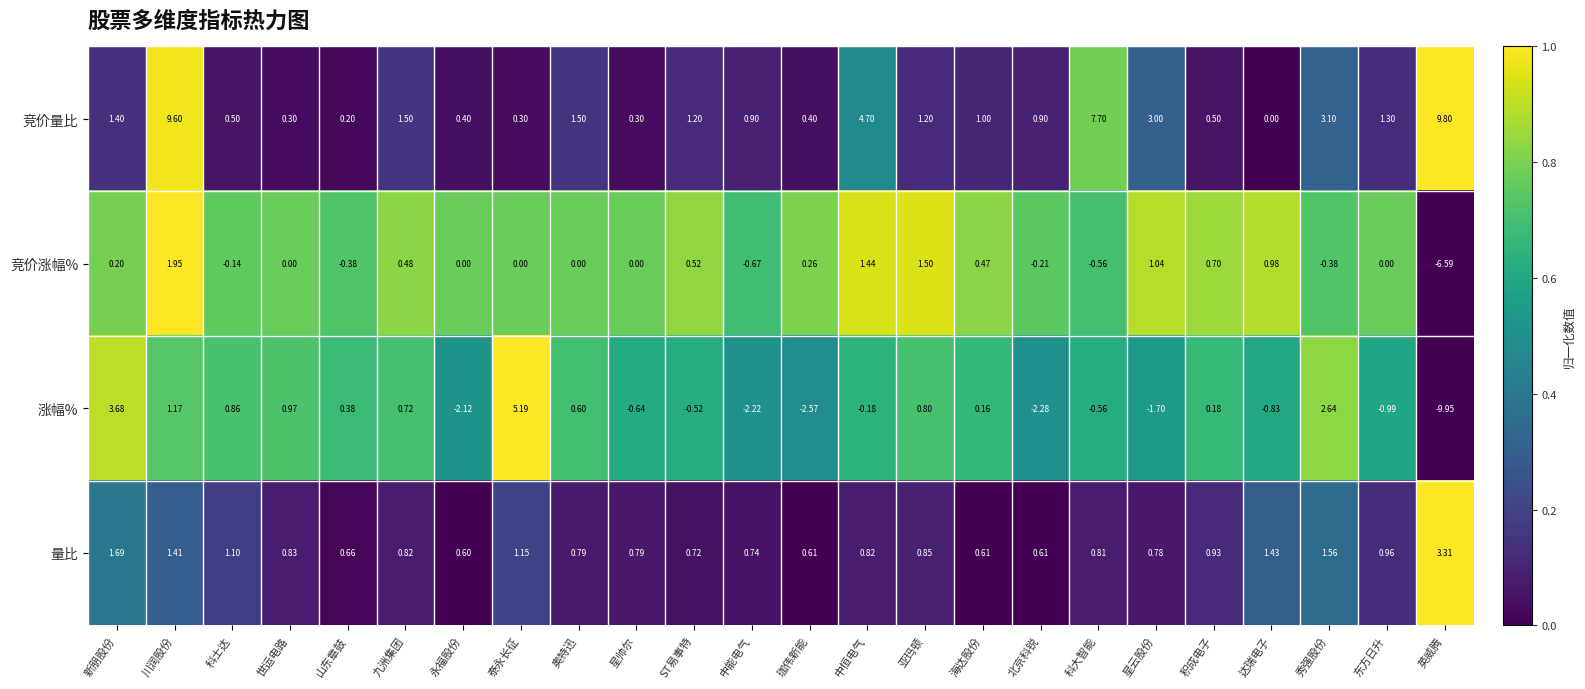

At which label is 竞价涨幅% closest to -2?

中能电气